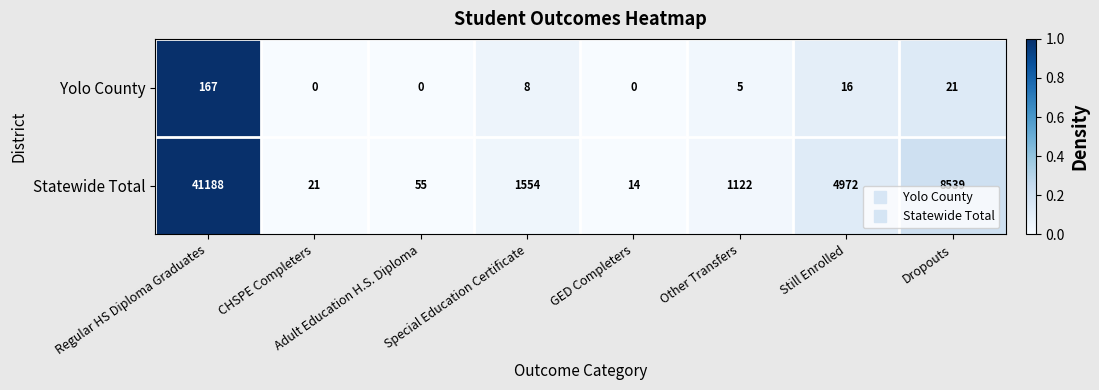

Which category has the highest value across all series?

Regular HS Diploma Graduates